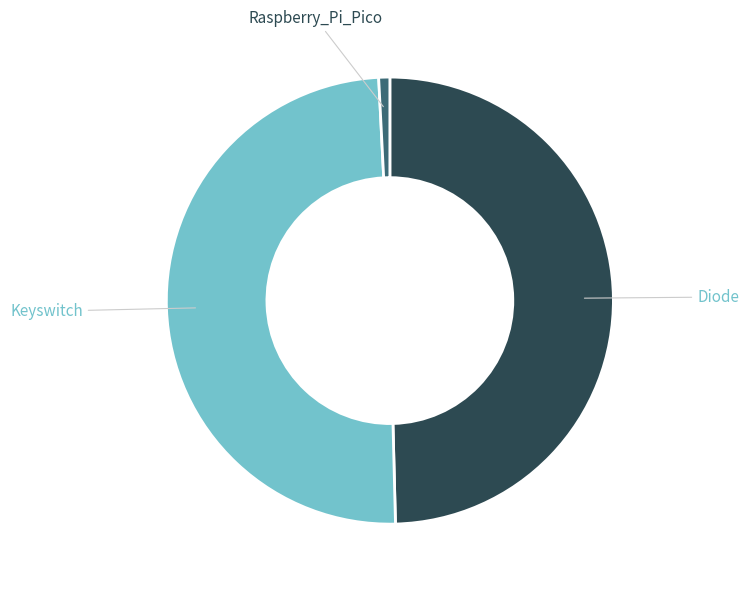

Which category has the smallest portion of the pie?

Raspberry_Pi_Pico